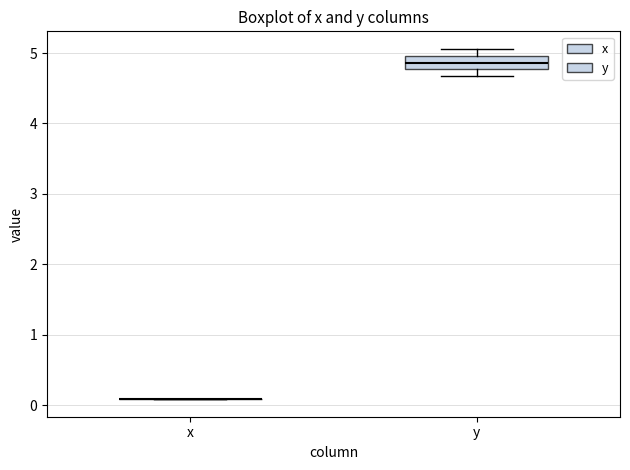

Reading left to right, transcribe this box plot: for each box, give where its median line is, the range the box spans, and where its two whiskers end, as read against the y-axis. The values are not printed on the chart, so give them approximately, as read against the axis.

x: box collapsed to a line at 0.1, whiskers 0.1 to 0.1
y: median 4.9, box 4.8 to 5.0, whiskers 4.7 to 5.1